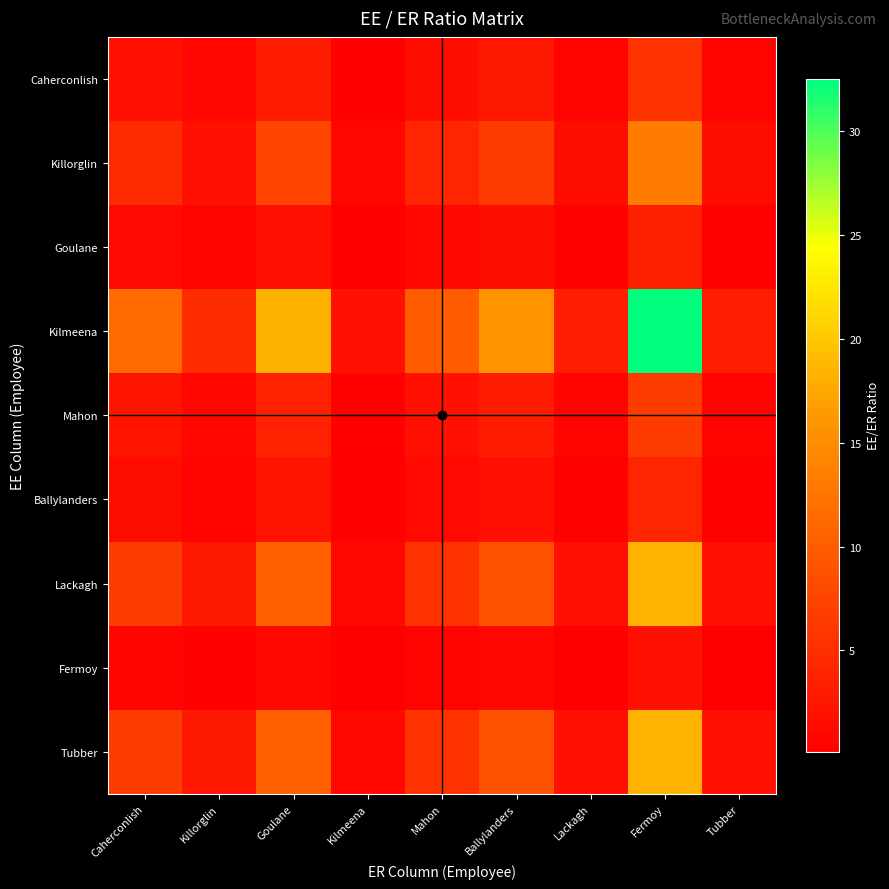

What is the difference between the highest and lowest values at Killorglin?

4.6